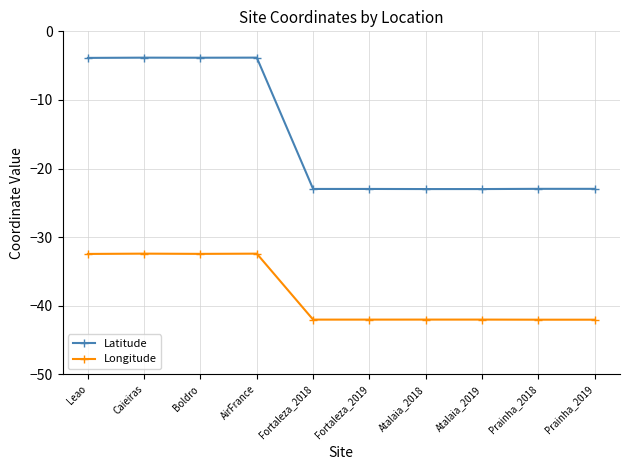

What is the sum of the Latitude values at Caieiras and Prainha_2018?

-26.8